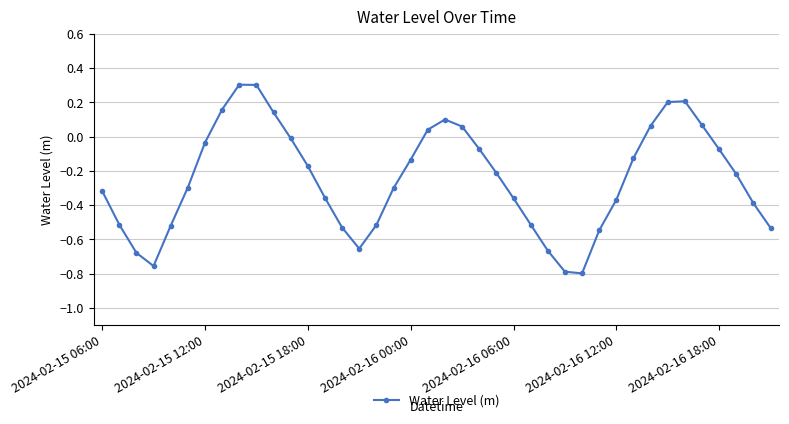

What is the difference between the second highest and second lowest values?

1.1